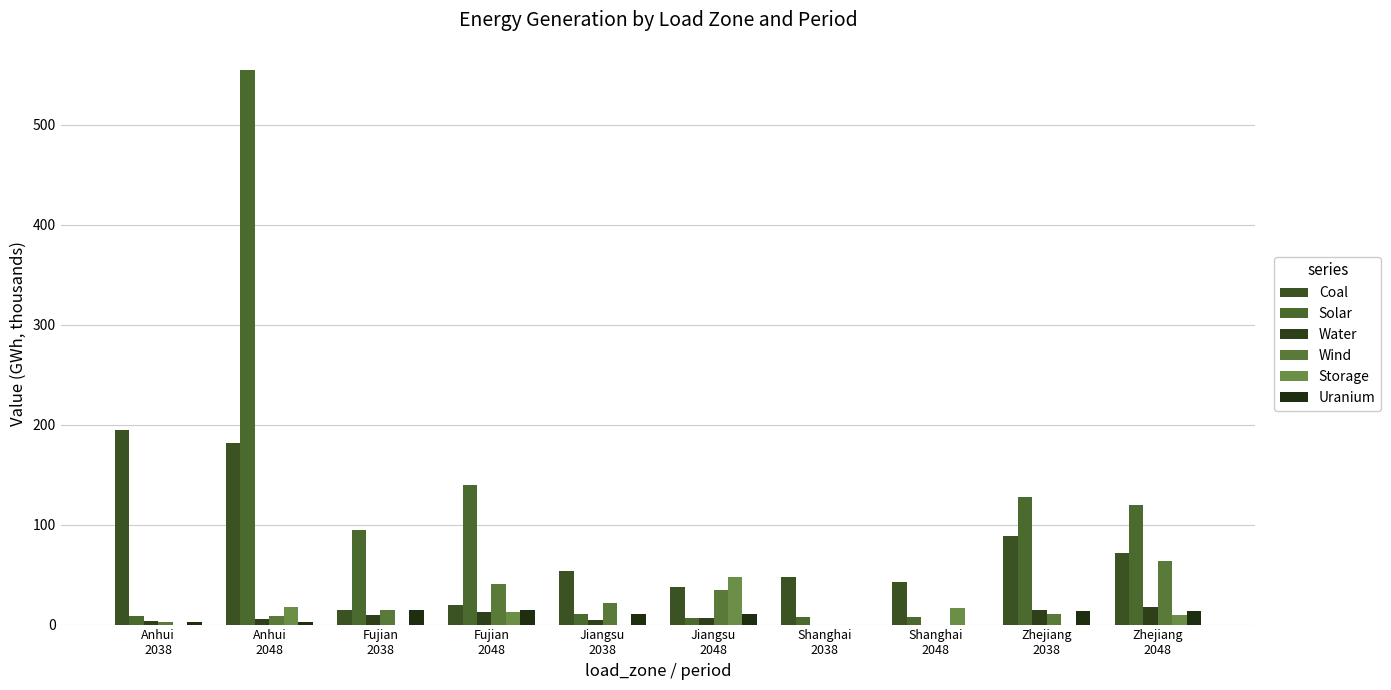

At which category is the sum across all series the highest?

Anhui
2048